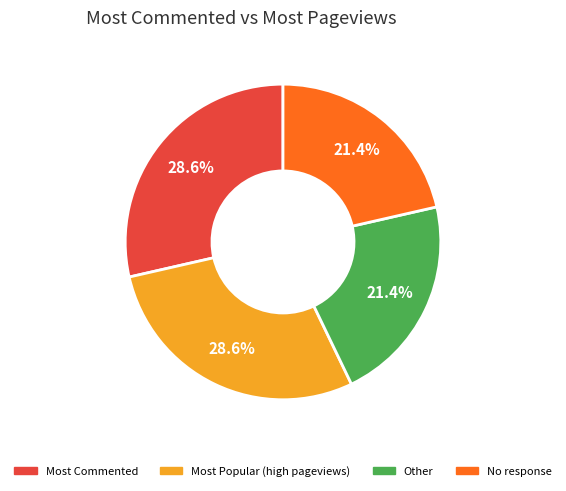

Is there any slice that represents more than half of the pie?

No